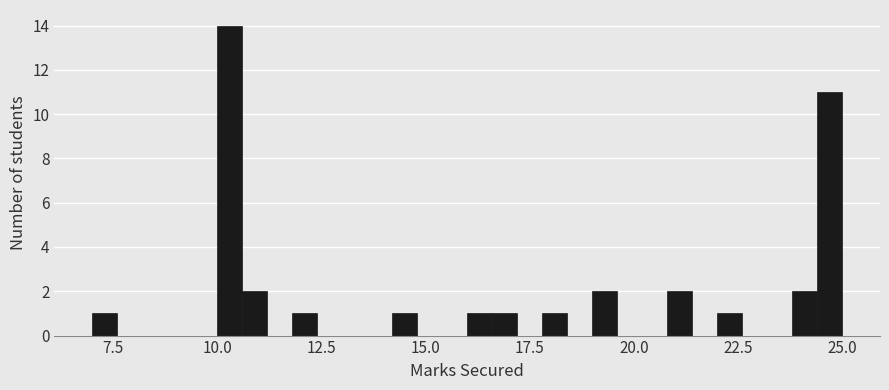

Around what value on the x-axis is the tallest bar? Give the approximate position of its centre, as read against the axis.

10.5